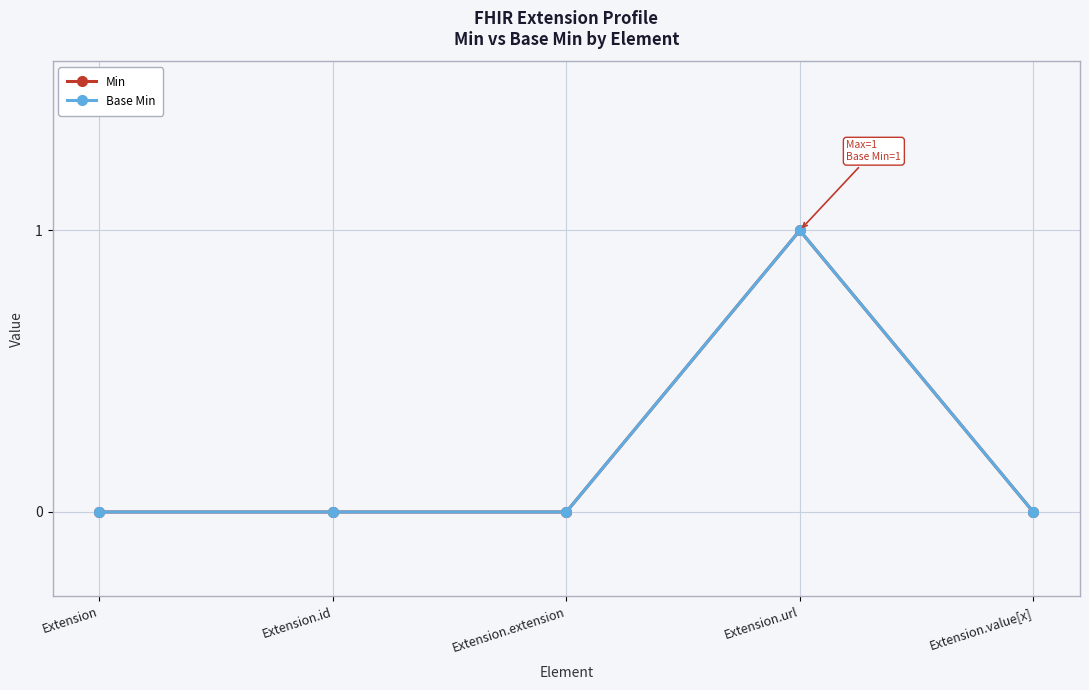

Does the chart display data point markers on the line(s)?

Yes